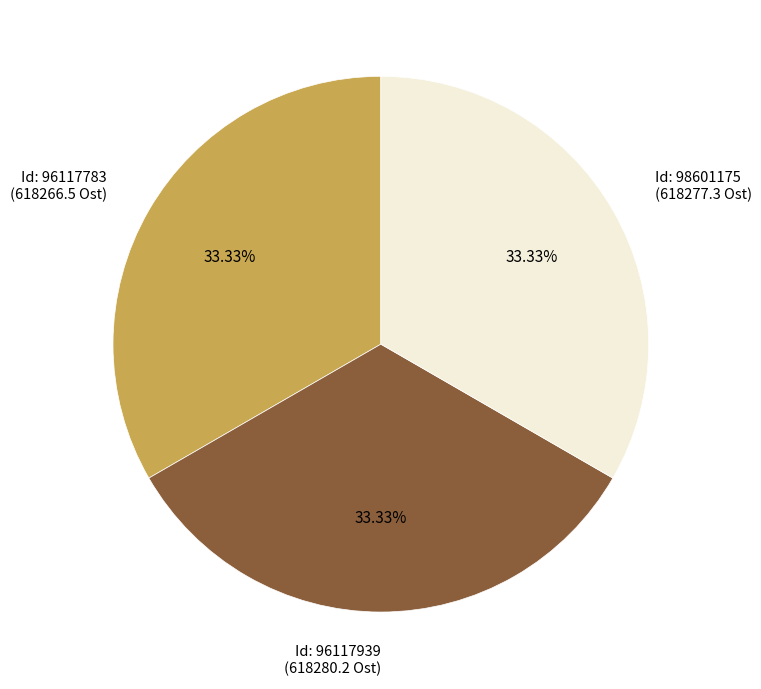

Approximately how many times larger is the value at Id: 98601175 (618277.3 Ost) compared to Id: 96117783 (618266.5 Ost)?

1.0